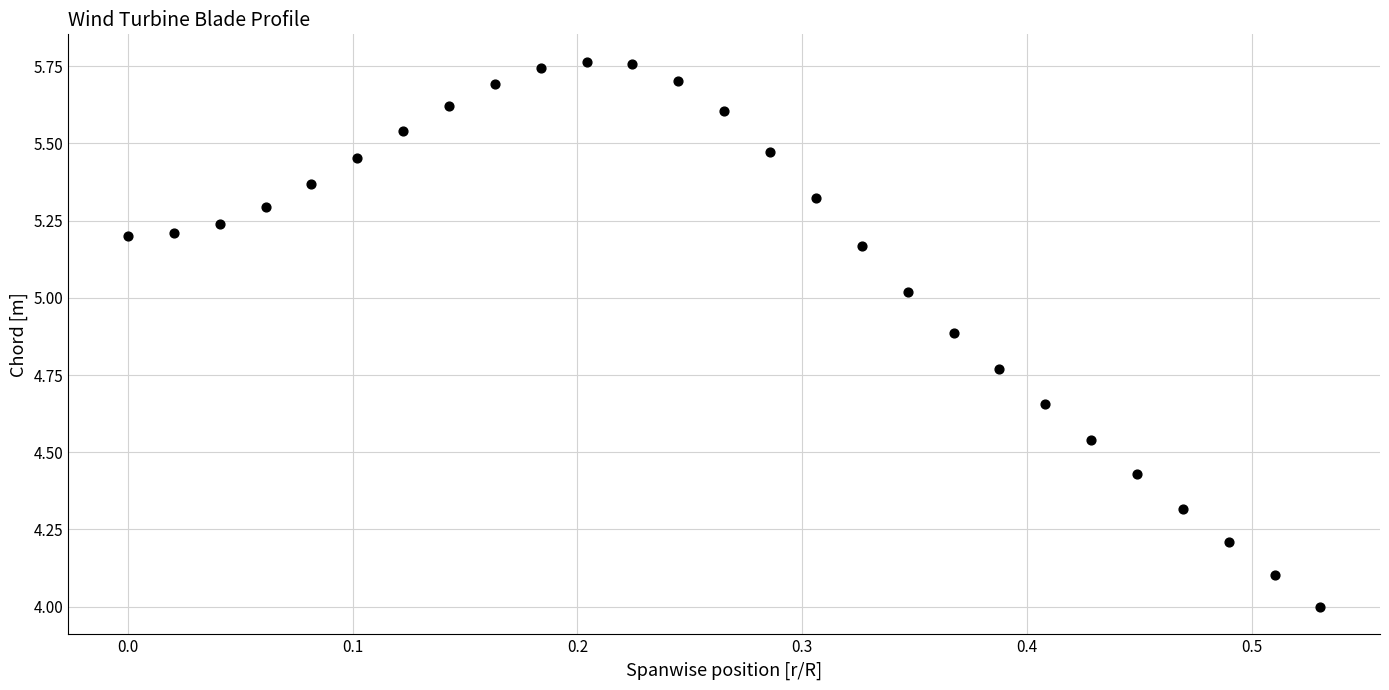

What is the range of Y values (max minus min)?

1.8